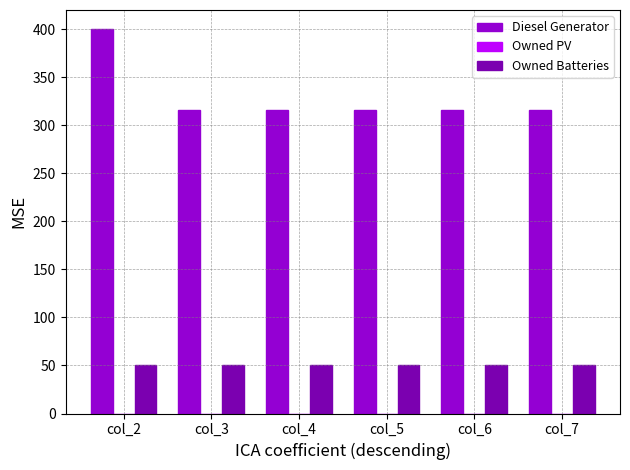

Which series has the largest range (max minus min)?

Diesel Generator